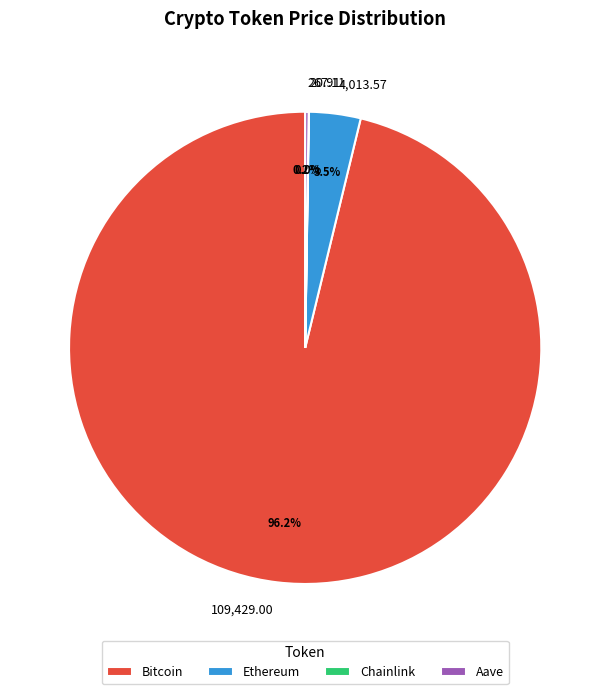

Does any single category account for the majority?

Yes